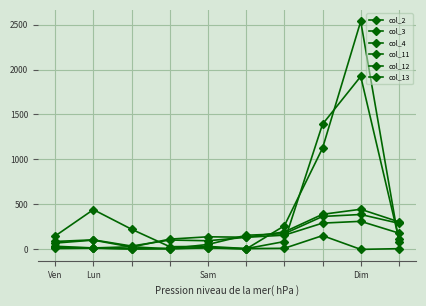

Is this an area chart (filled region under the line)?

No